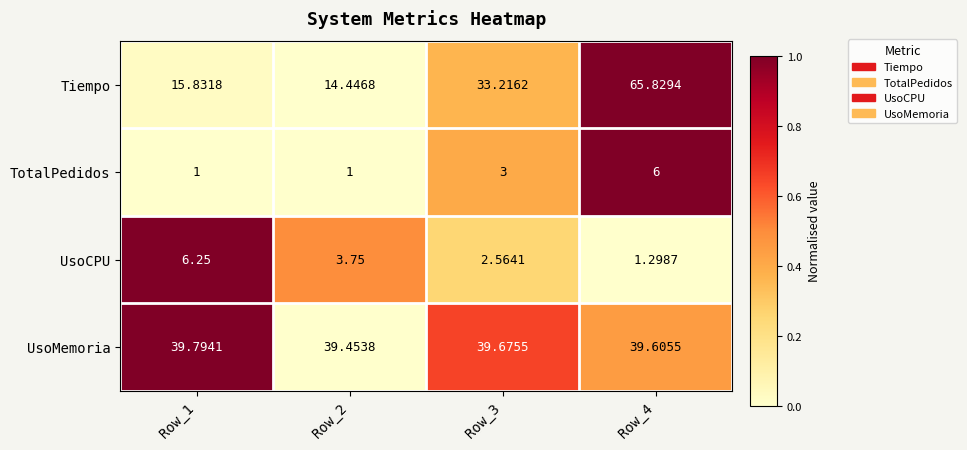

Which series has the largest total across all categories?

UsoMemoria